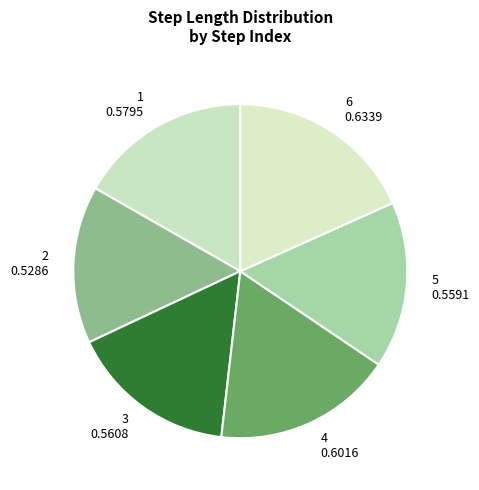

Does 3 represent more than half of the total?

No